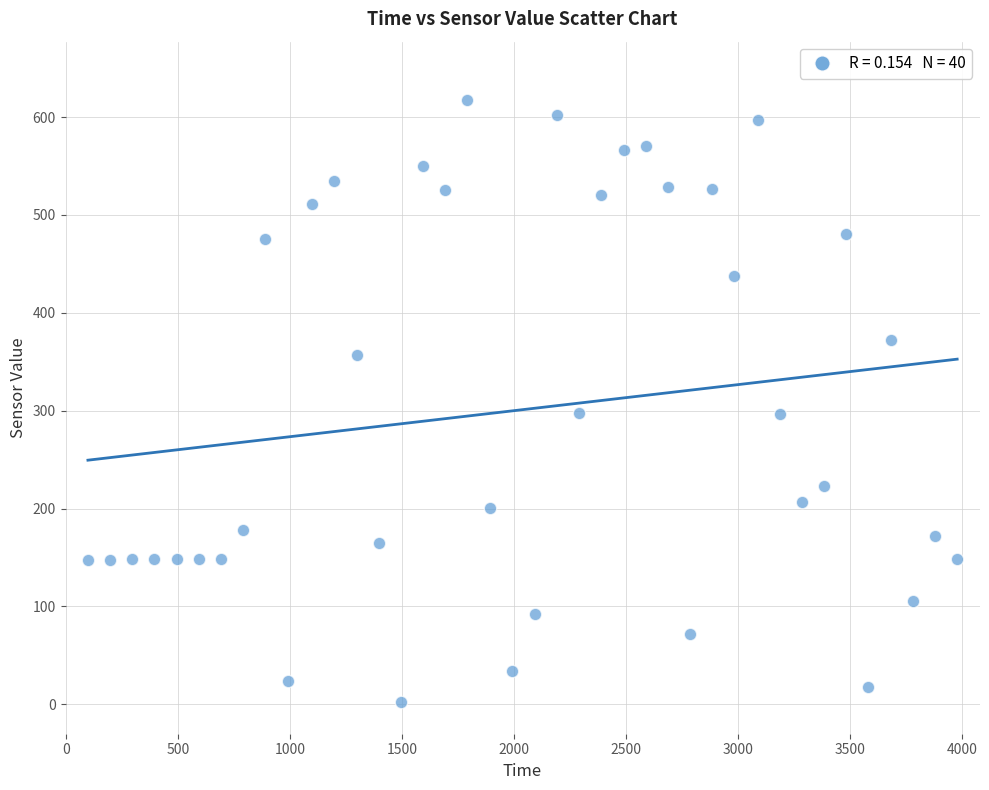

What is the range of X values (max minus min)?

3880